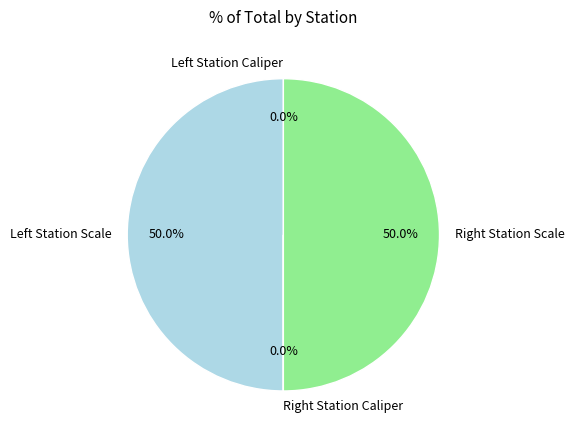

Does any single category account for the majority?

No